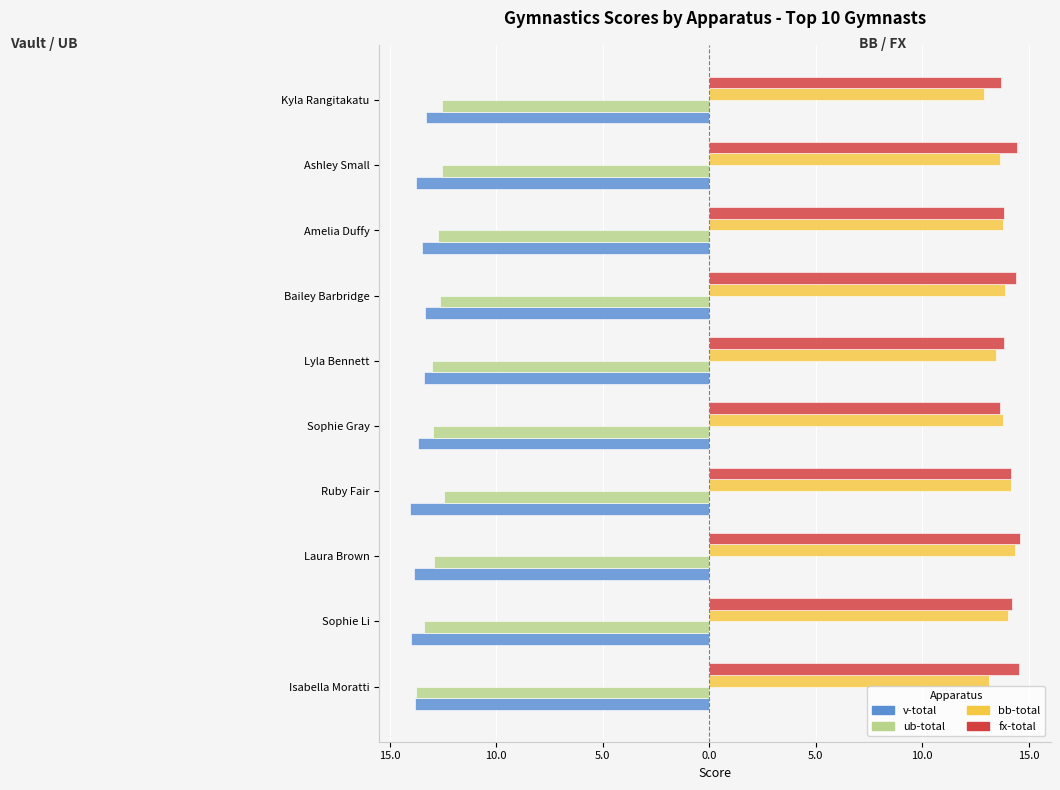

What are all the series names shown in the legend?

v-total, ub-total, bb-total, fx-total